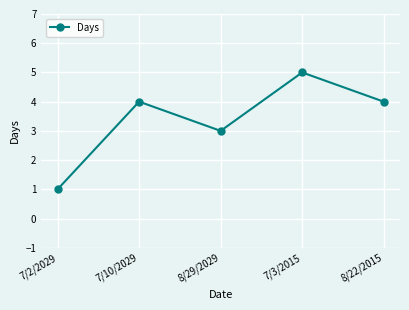

What is the change in value from 7/2/2029 to 8/29/2029?

+2